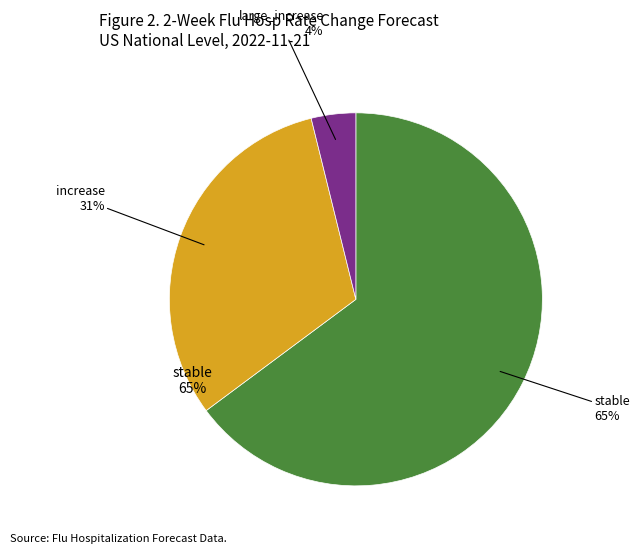

Is there any slice that represents more than half of the pie?

Yes